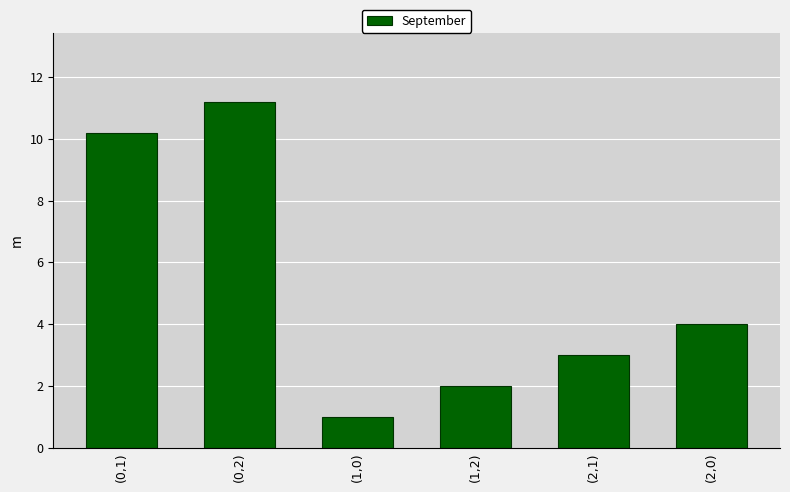

What is the label of the 6th bar from the left?

(2,0)